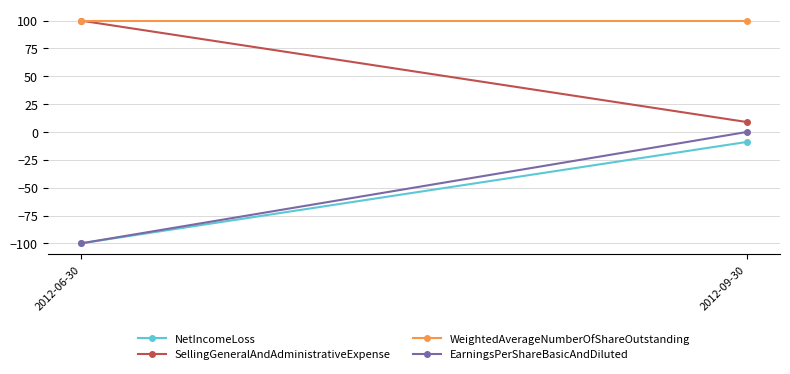

What is the spread (max minus min) of values at 2012-09-30?

109.0